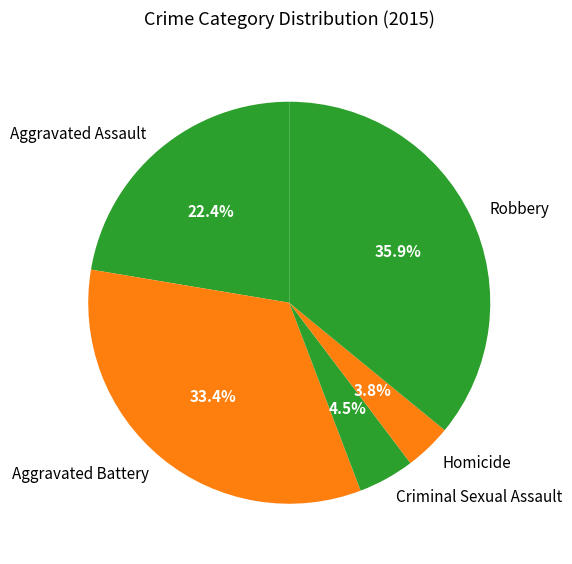

To the nearest percent, what percentage of the pie is Homicide?

4%